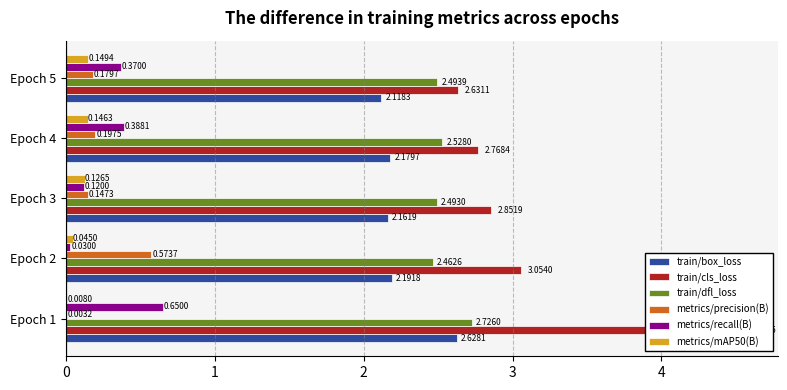

What is the maximum value for train/box_loss?

2.6